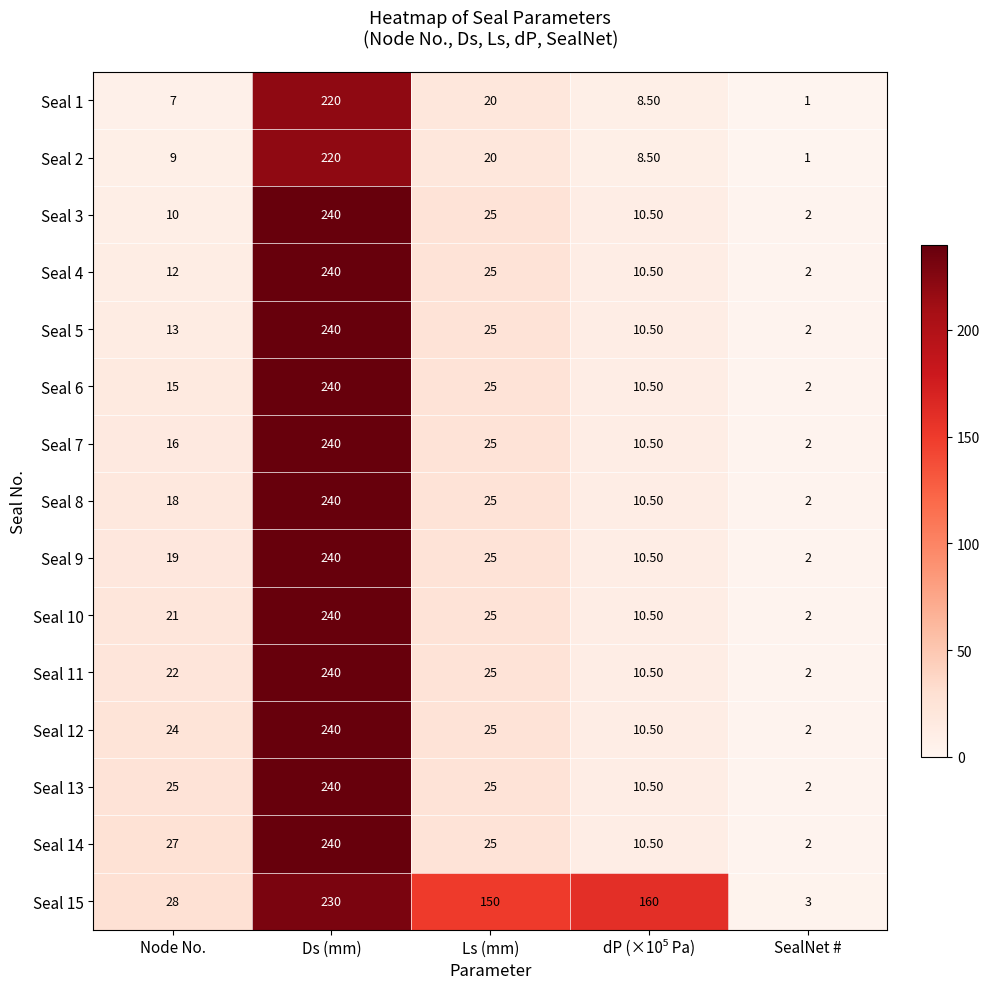

Between Node No. and Ds (mm), which series saw the biggest shift?

Seal 3